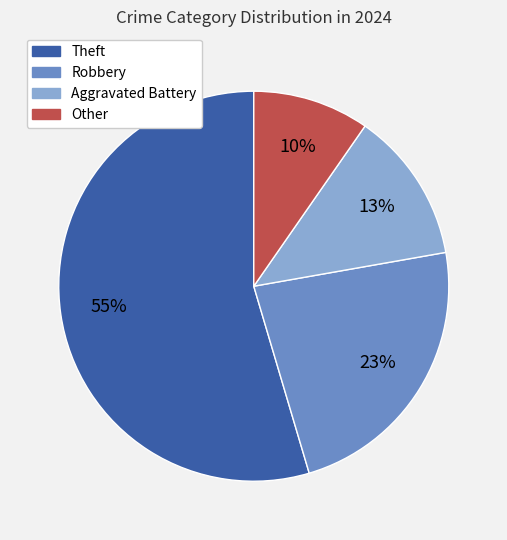

Is there a majority slice in this chart?

Yes